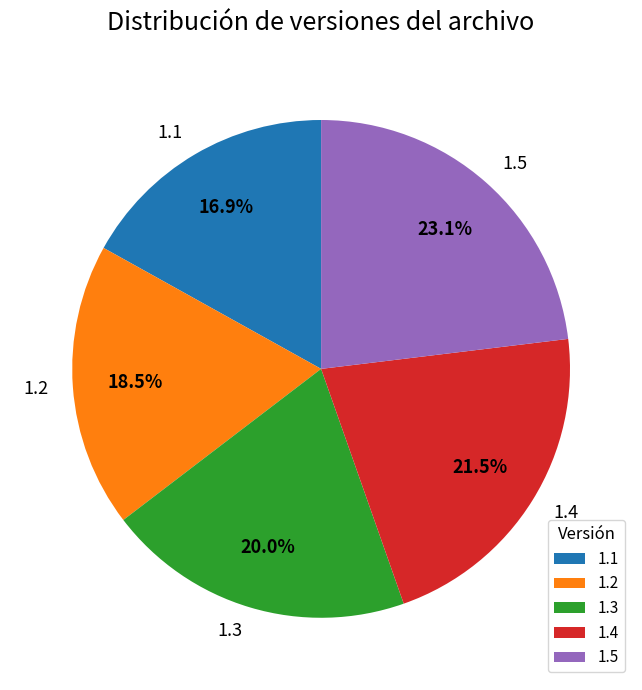

Approximately how many times larger is the value at 1.2 compared to 1.4?

0.9